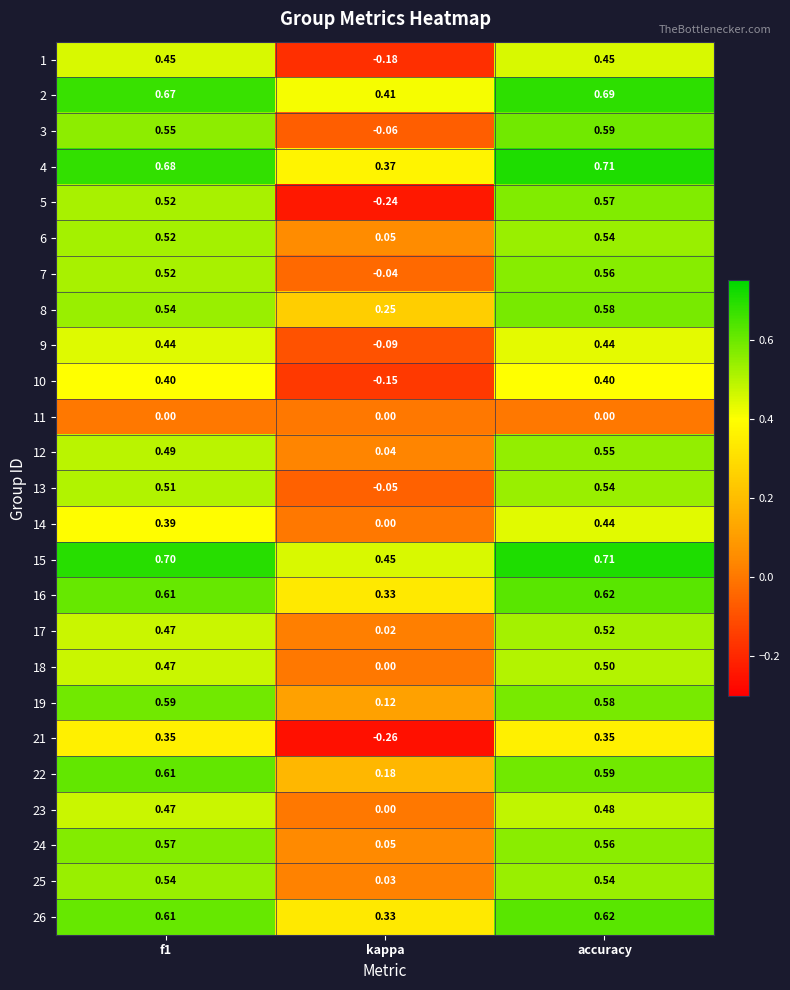

What is the spread (max minus min) of values at accuracy?

0.7